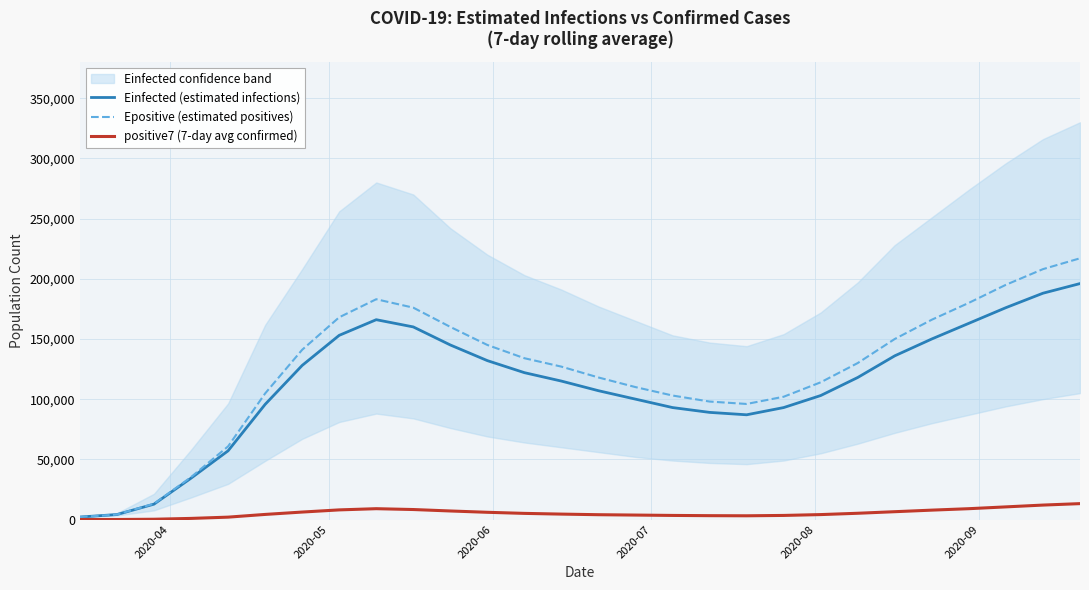

True or false: positive7 (7-day avg confirmed) has a value of 1976.0 at 2020-08.

True